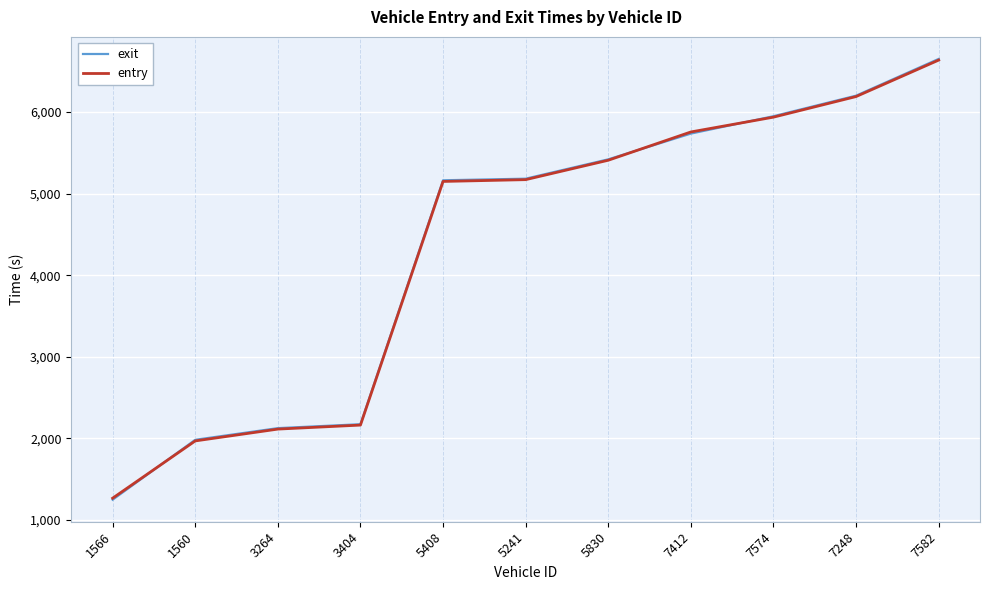

What is the difference between the maximum and minimum values in the entry series?

5372.3